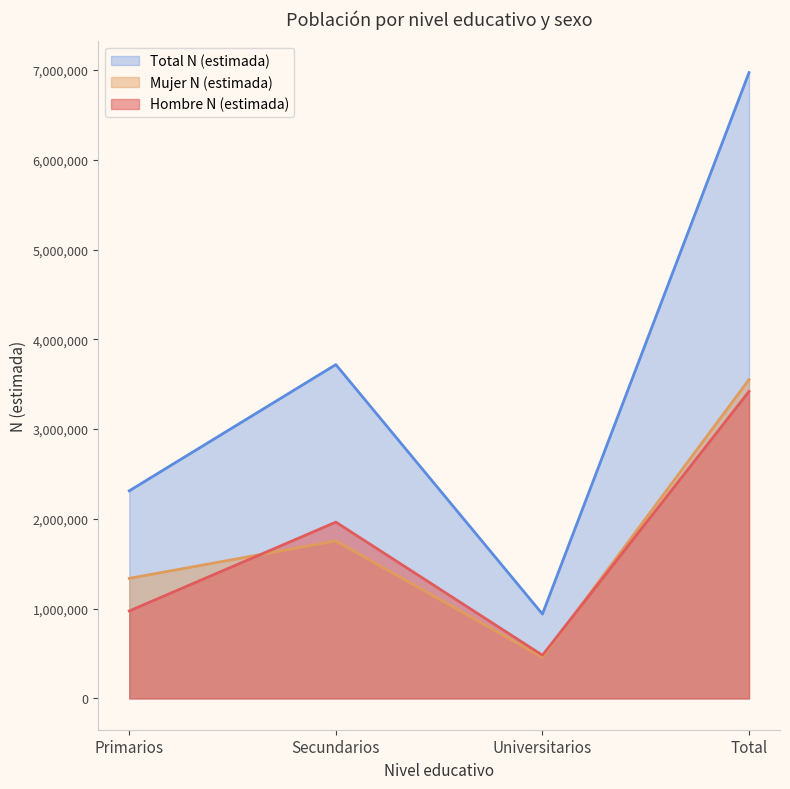

Is the value of Mujer N (estimada) at Universitarios greater than the value of Total N (estimada) at Total?

No